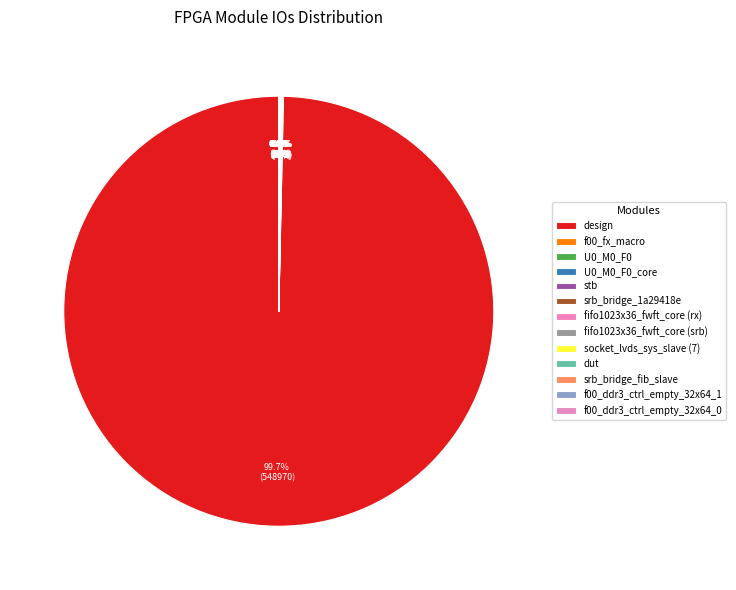

What percentage is NOT represented by srb_bridge_fib_slave?

100.0%